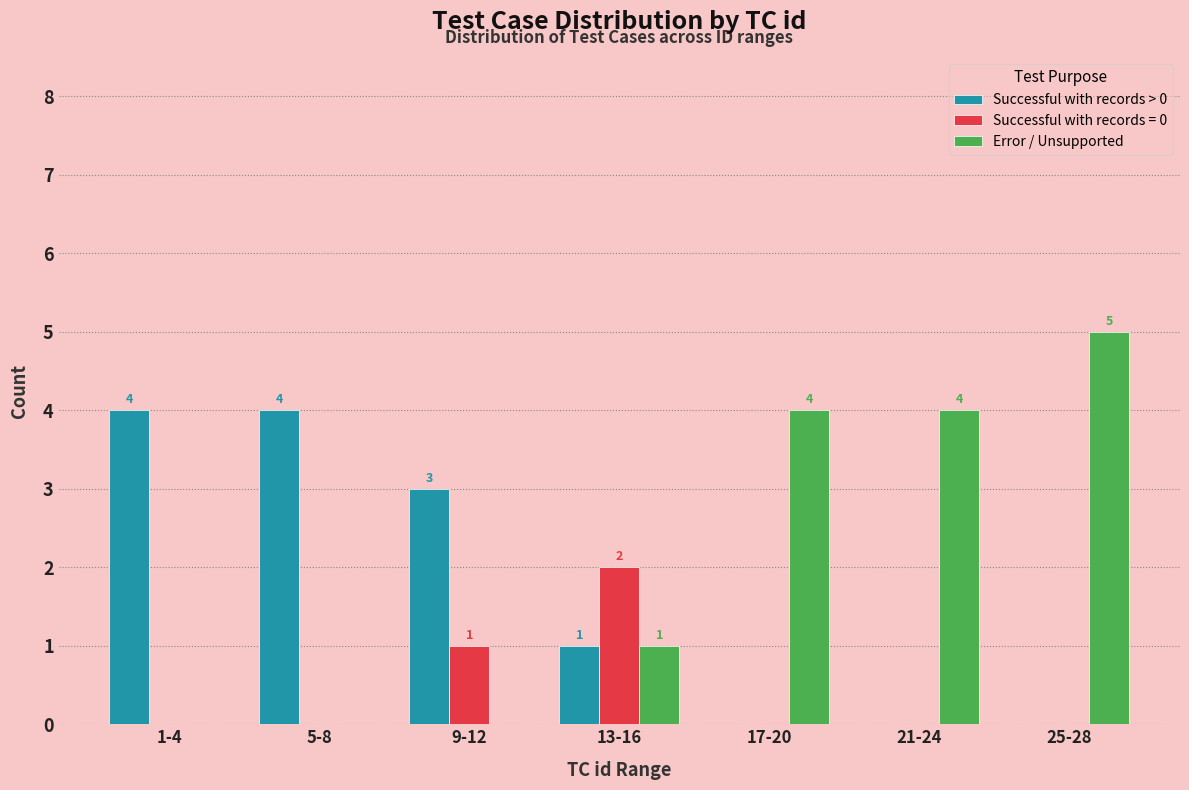

Reading right to left, transcribe all the data shown in this chart.

Successful with records > 0: 25-28=0	21-24=0	17-20=0	13-16=1	9-12=3	5-8=4	1-4=4
Successful with records = 0: 25-28=0	21-24=0	17-20=0	13-16=2	9-12=1	5-8=0	1-4=0
Error / Unsupported: 25-28=5	21-24=4	17-20=4	13-16=1	9-12=0	5-8=0	1-4=0